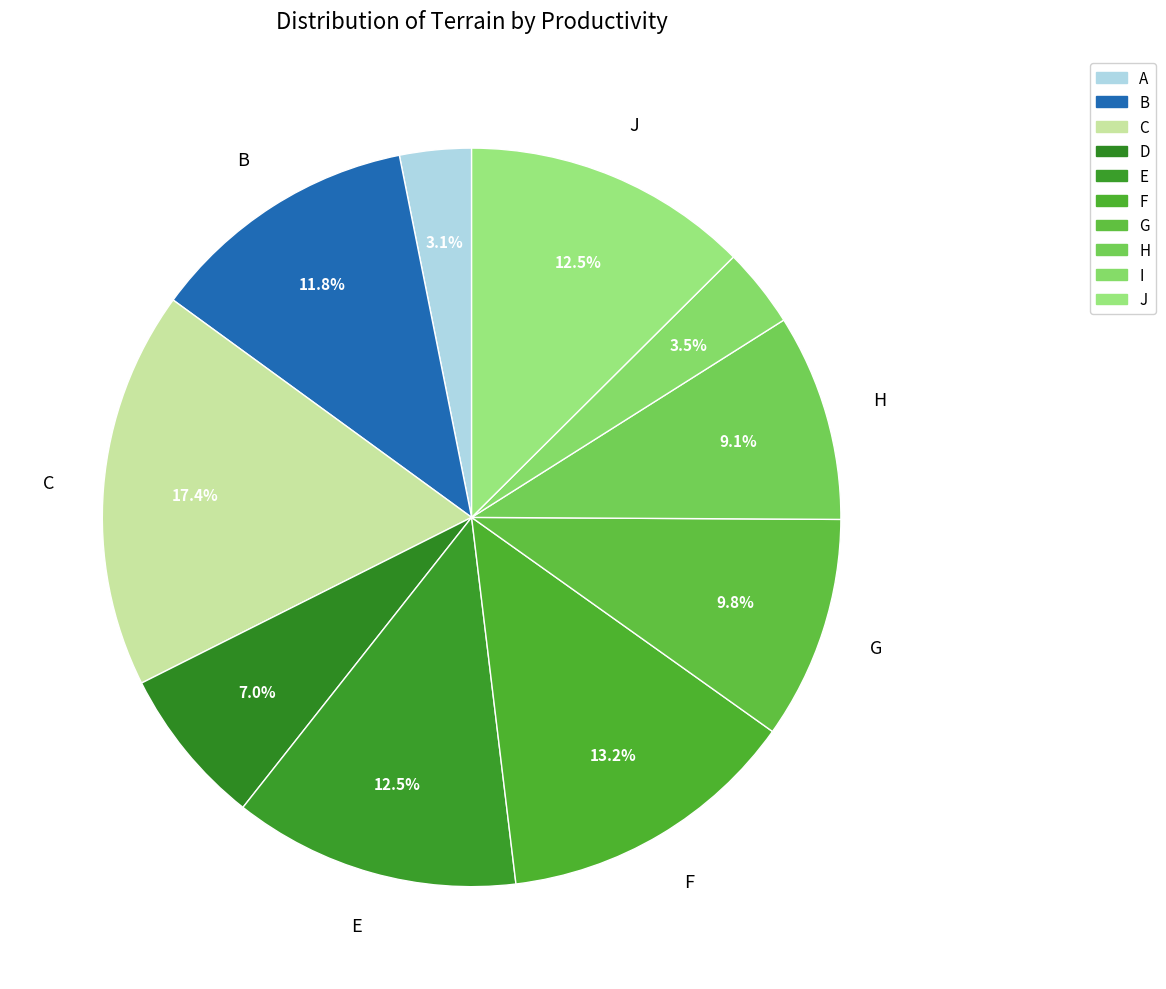

Count the number of slices in the pie.

10